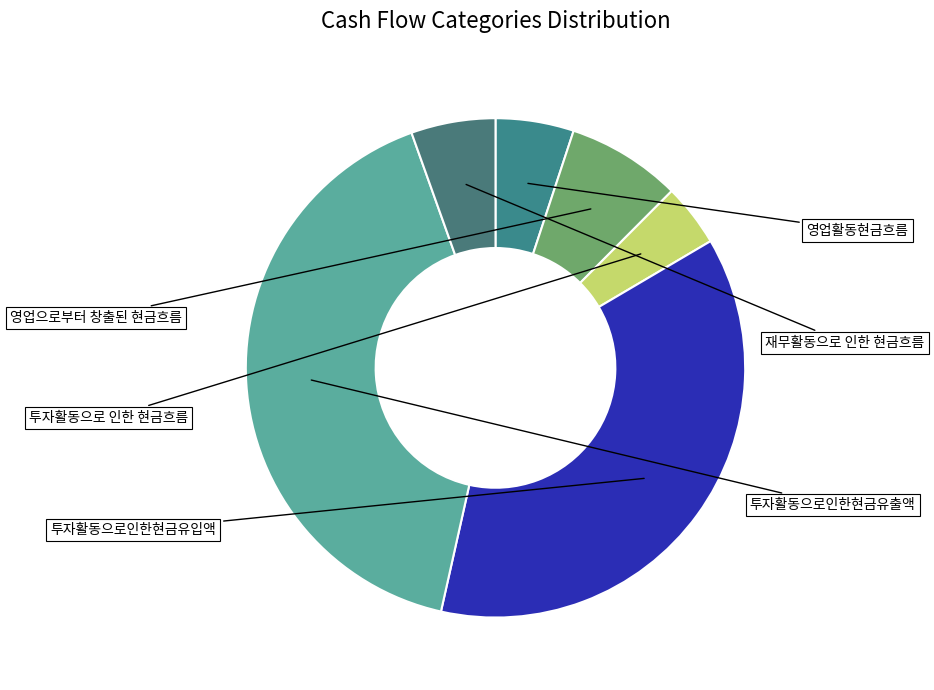

What is the largest slice in the pie chart?

투자활동으로인한현금유출액